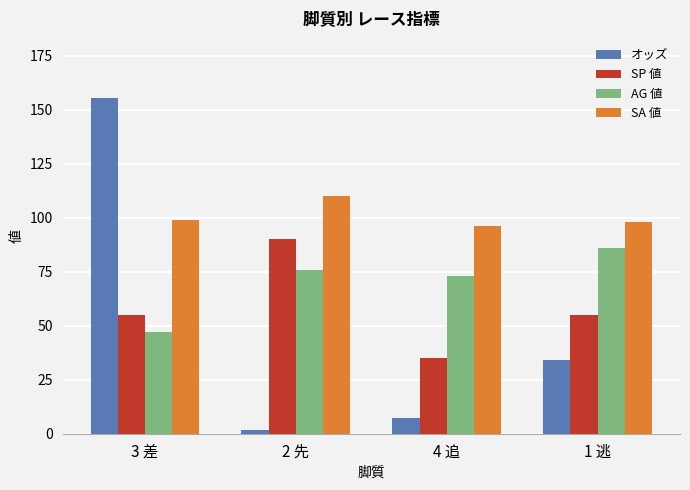

What is the maximum value for SP 値?

90.0